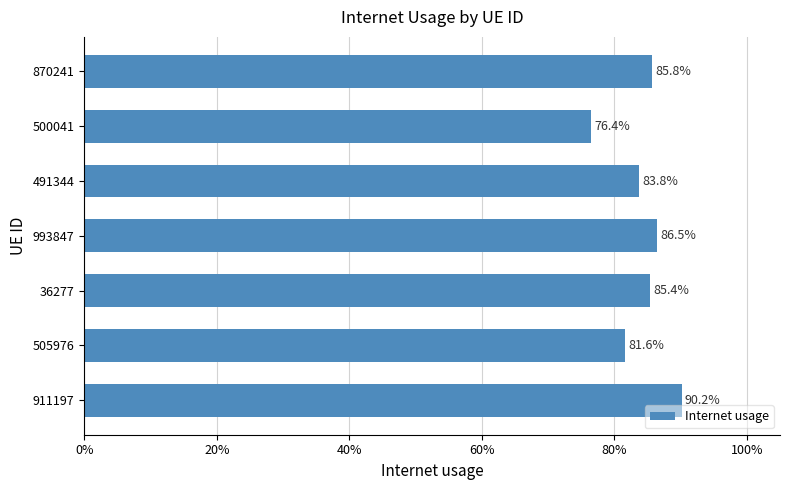

What is the difference between the maximum and minimum values?

0.1